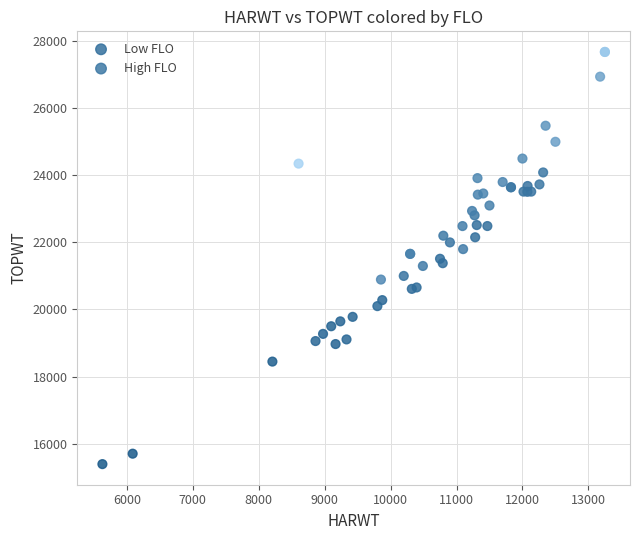

Which series reaches the minimum Y coordinate?

Low FLO